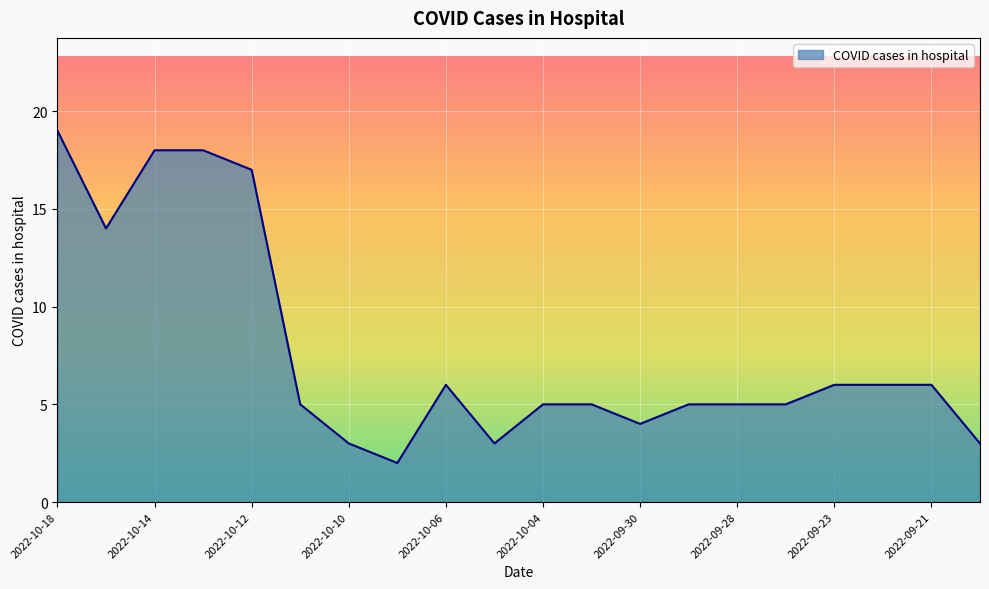

What is the difference between the maximum and minimum values?

17